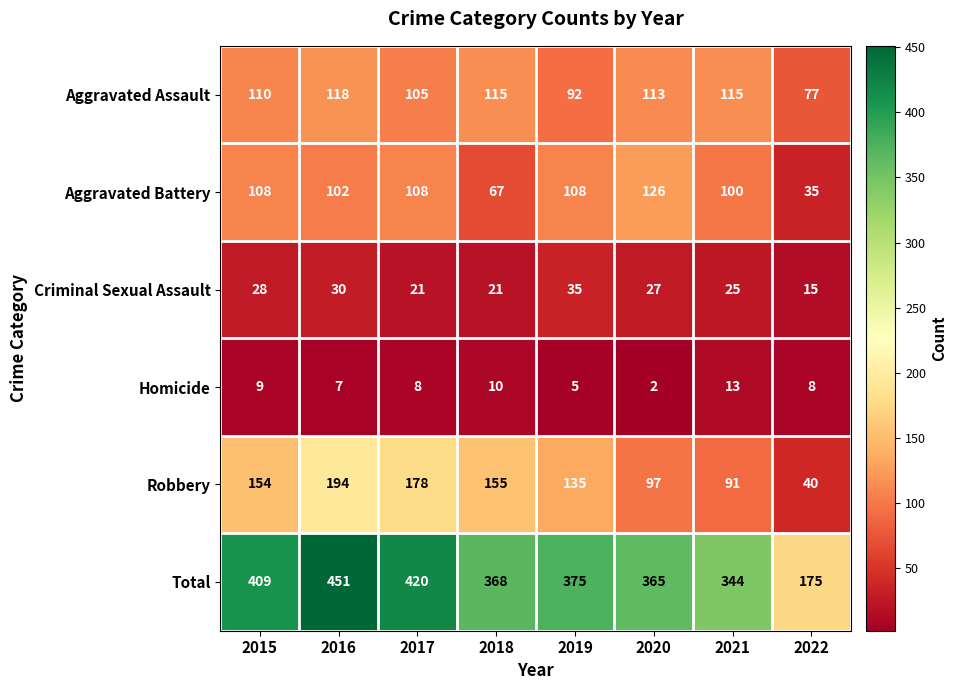

Which series changed the most between 2016 and 2020?

Robbery